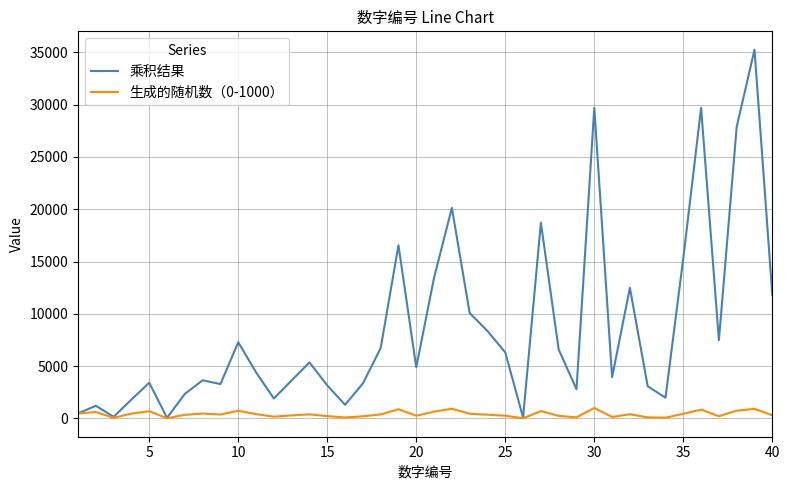

Rank the series by their maximum value, from highest to lowest.

乘积结果, 生成的随机数（0-1000）